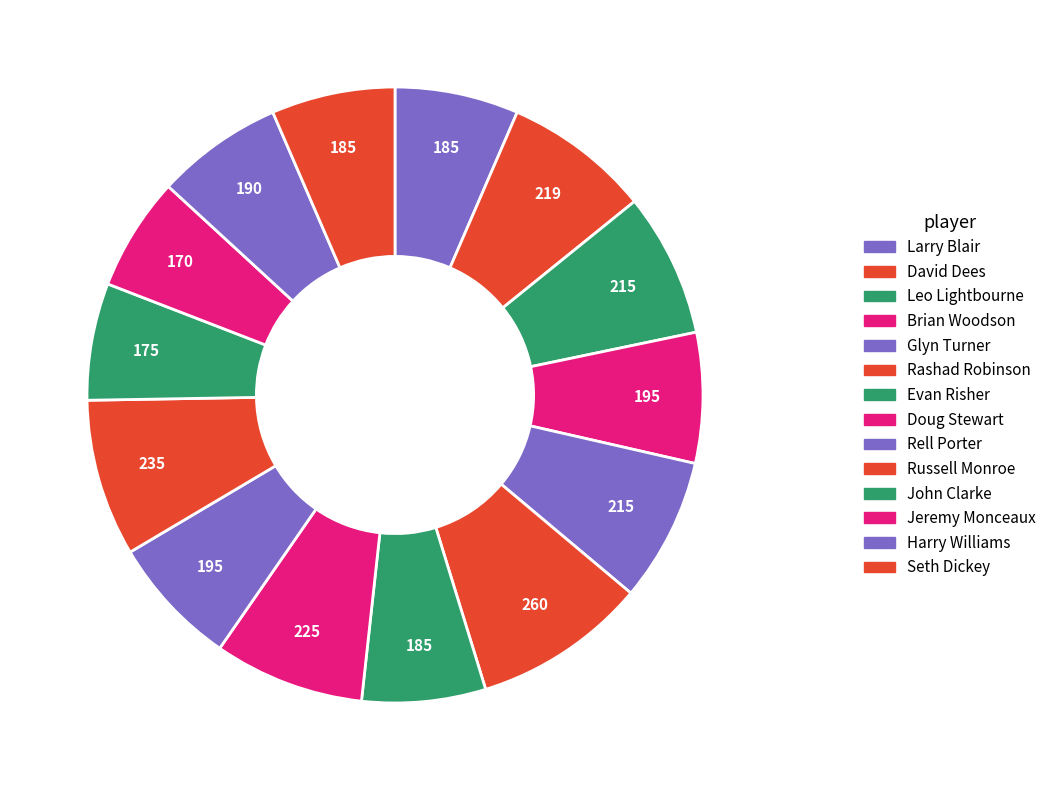

What is the smallest slice in the pie chart?

Jeremy Monceaux